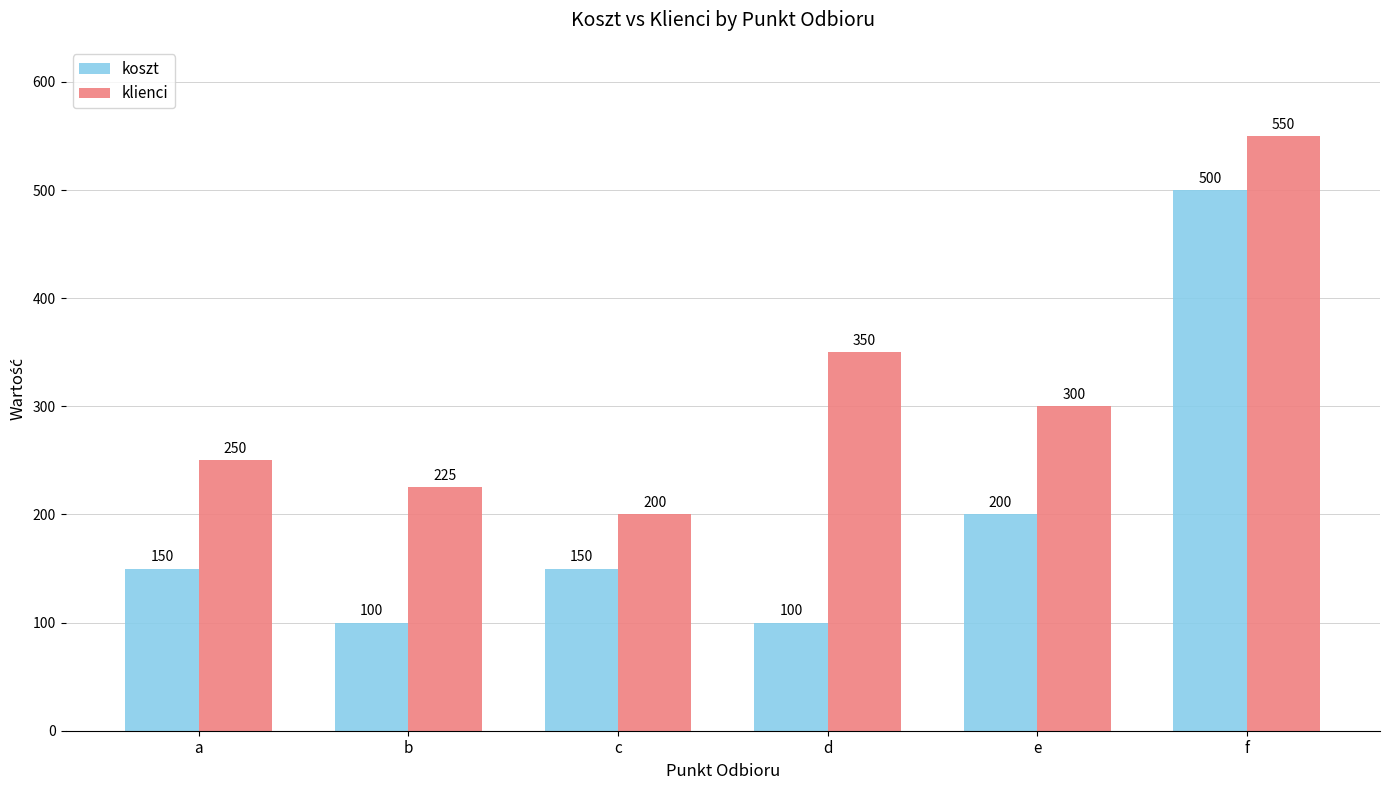

What is the value of the klienci bar at the 6th from the left?

550